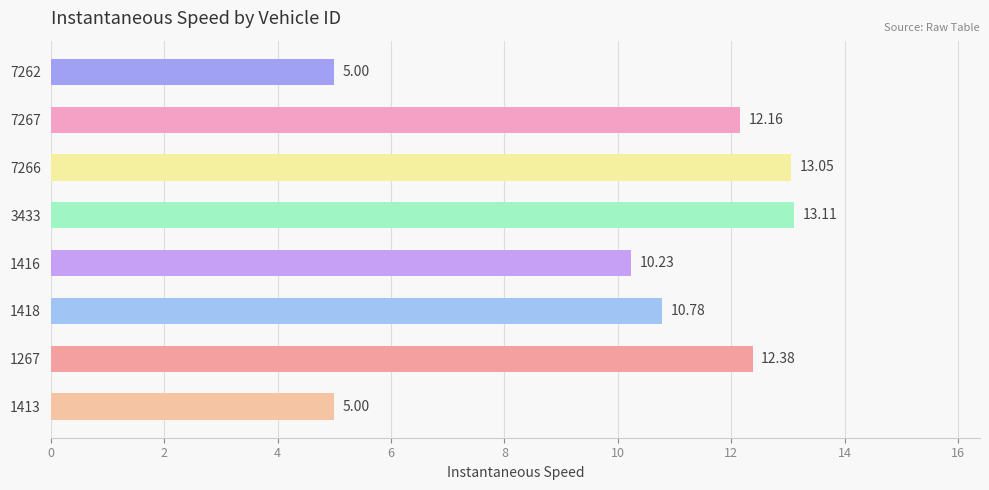

What is the sum of all values?

81.7